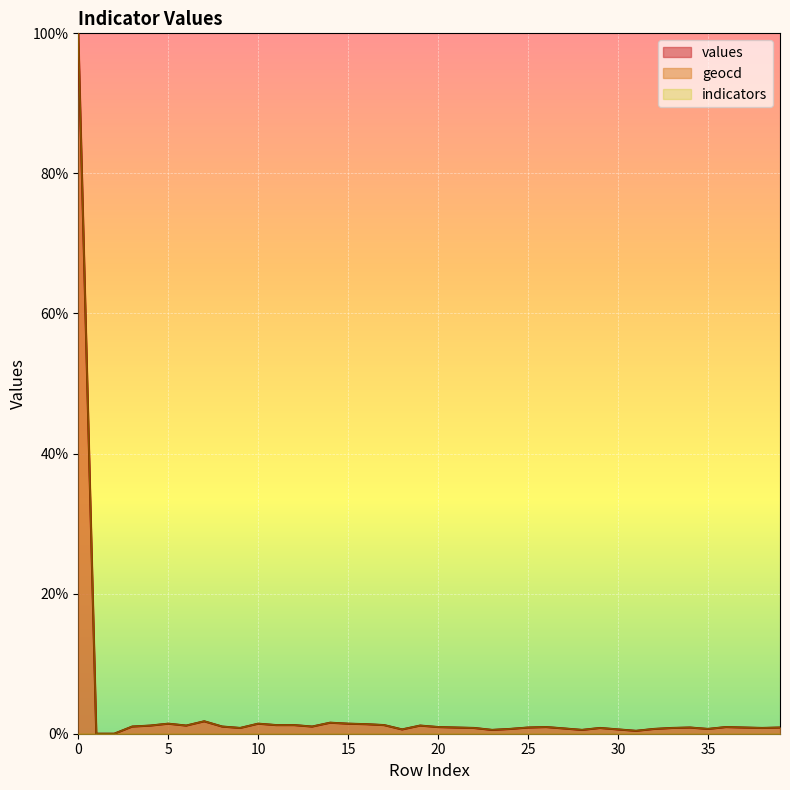

What is the maximum value for values?

100.0